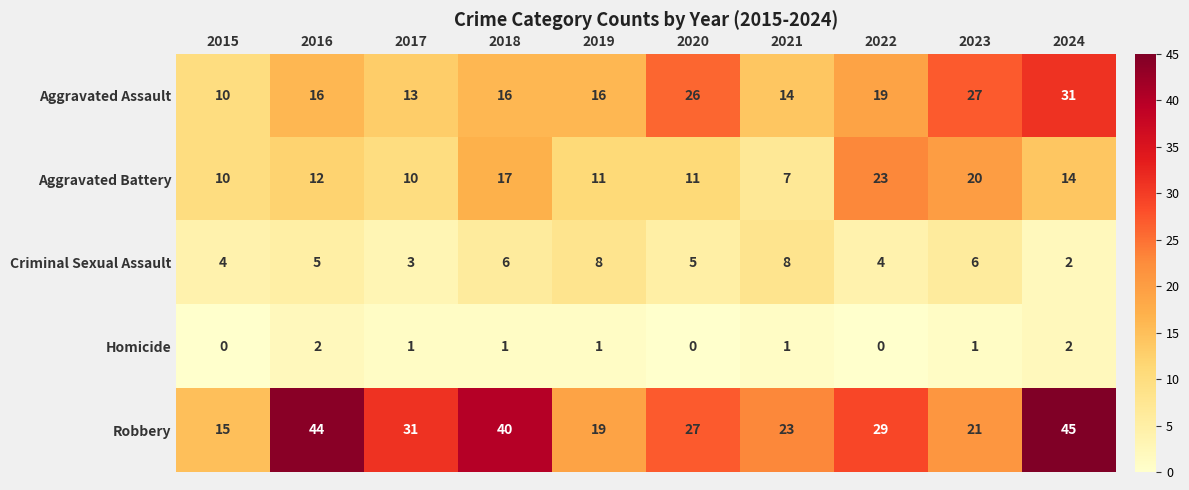

What is the maximum value shown in the chart?

45